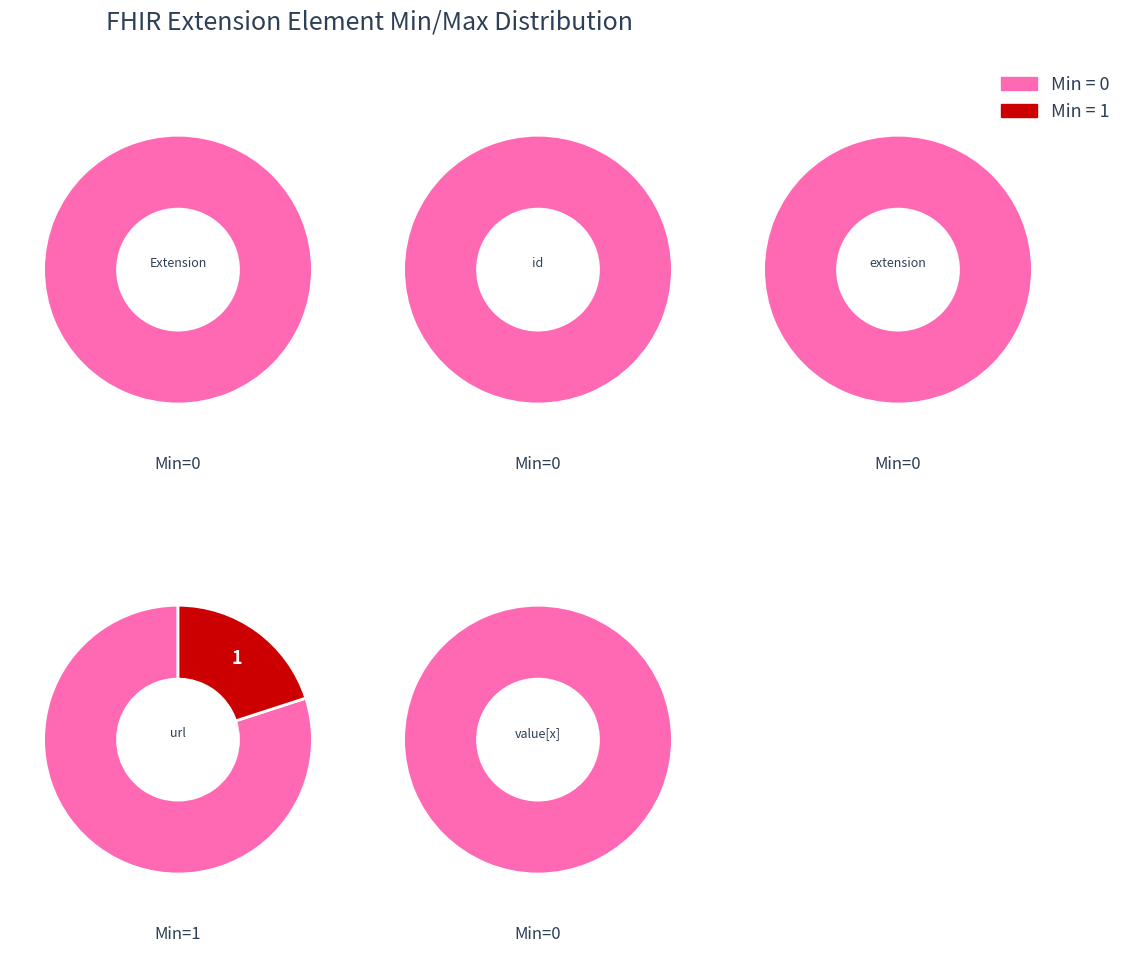

What is the largest slice in the pie chart?

Extension